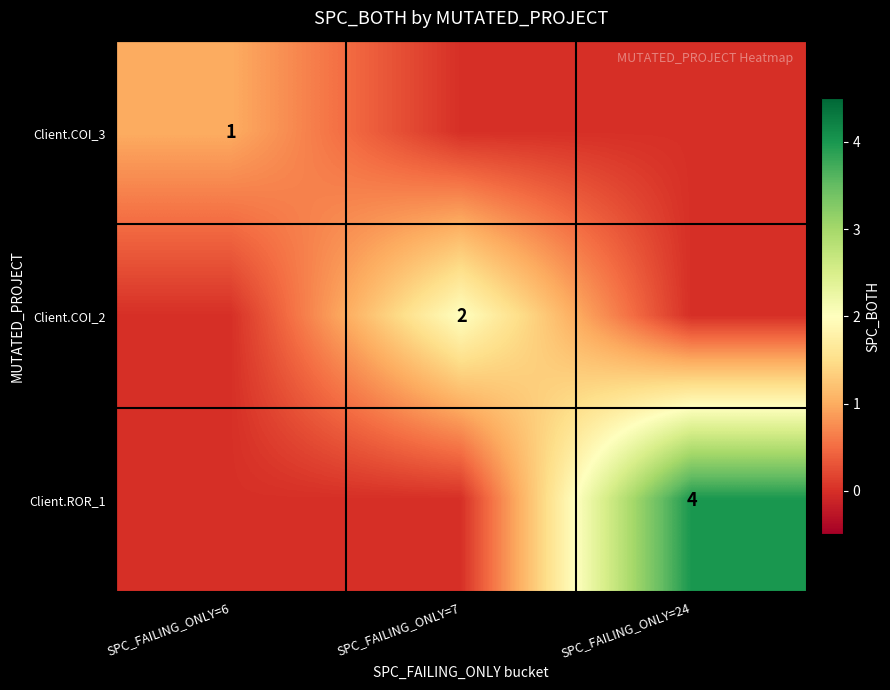

The Client.COI_2 series shows 0 at SPC_FAILING_ONLY=7. True or false?

False